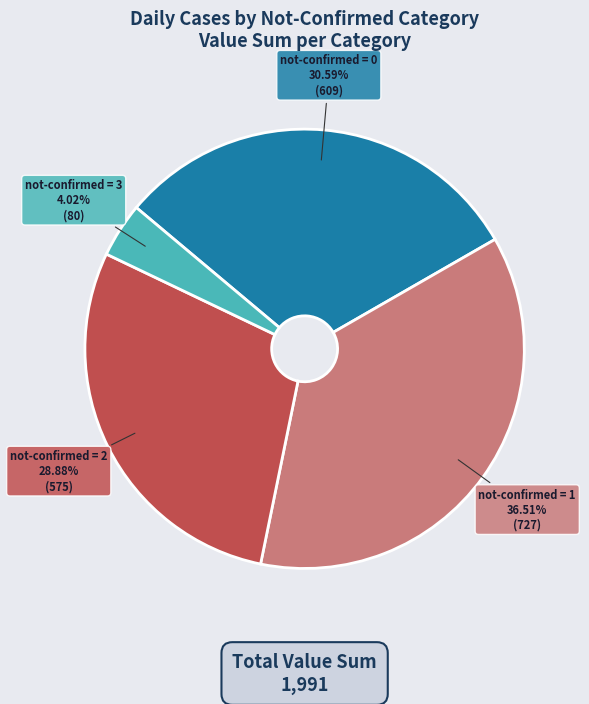

Which has a higher value, not-confirmed = 2 or not-confirmed = 3?

not-confirmed = 2